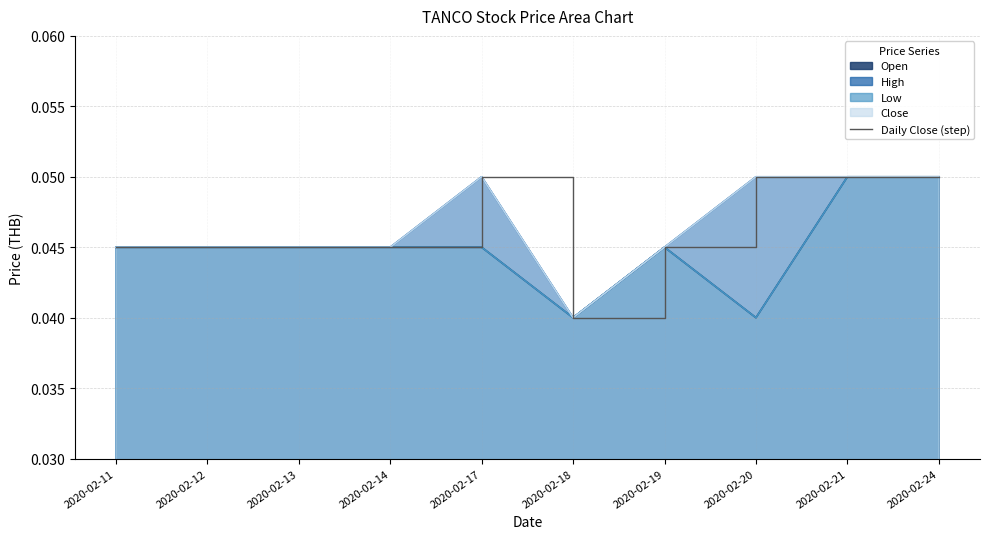

What is the value of the 8th point from the left?

0.1